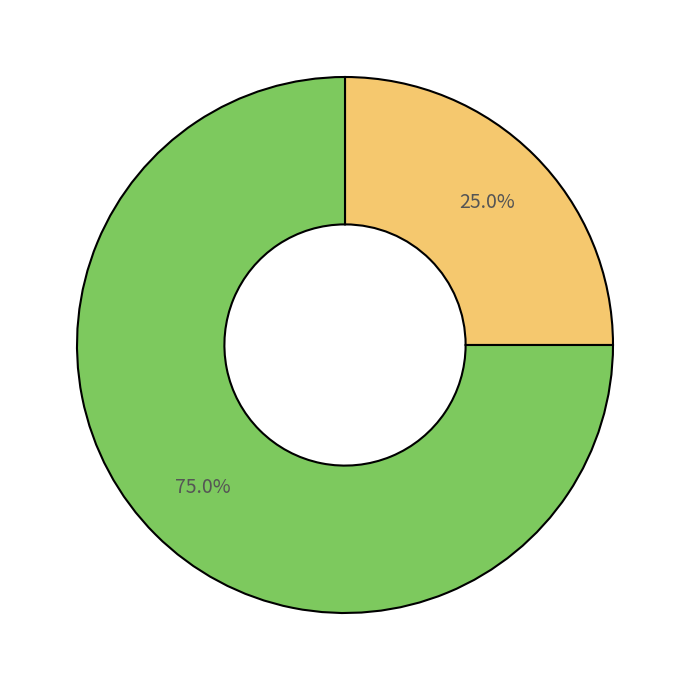

To the nearest percent, what is the average slice percentage?

50%